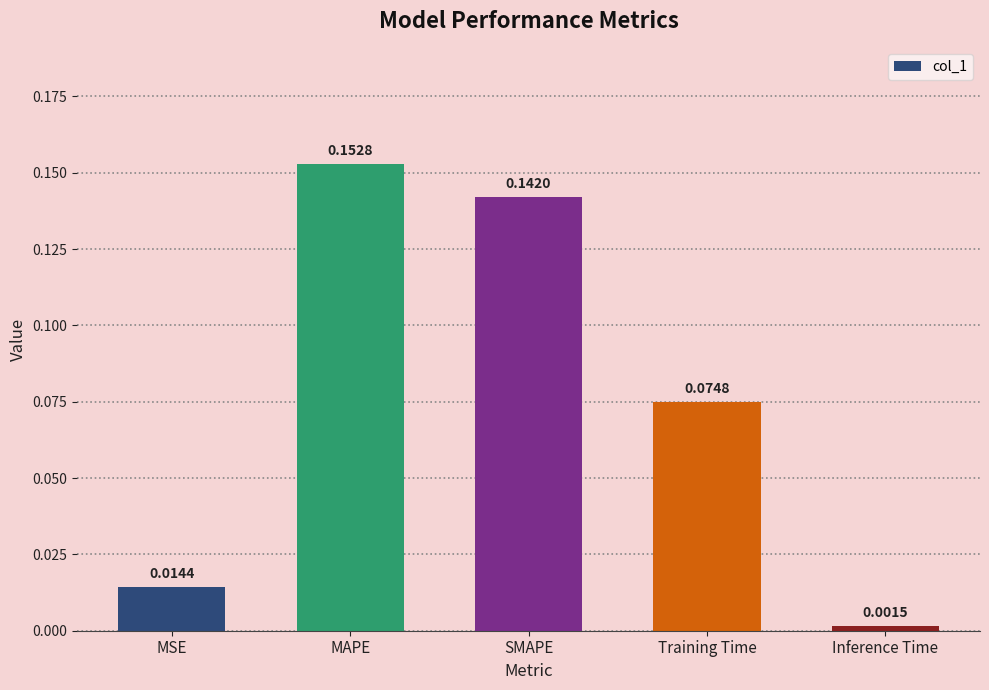

At which category does the chart reach its peak across all series?

MAPE